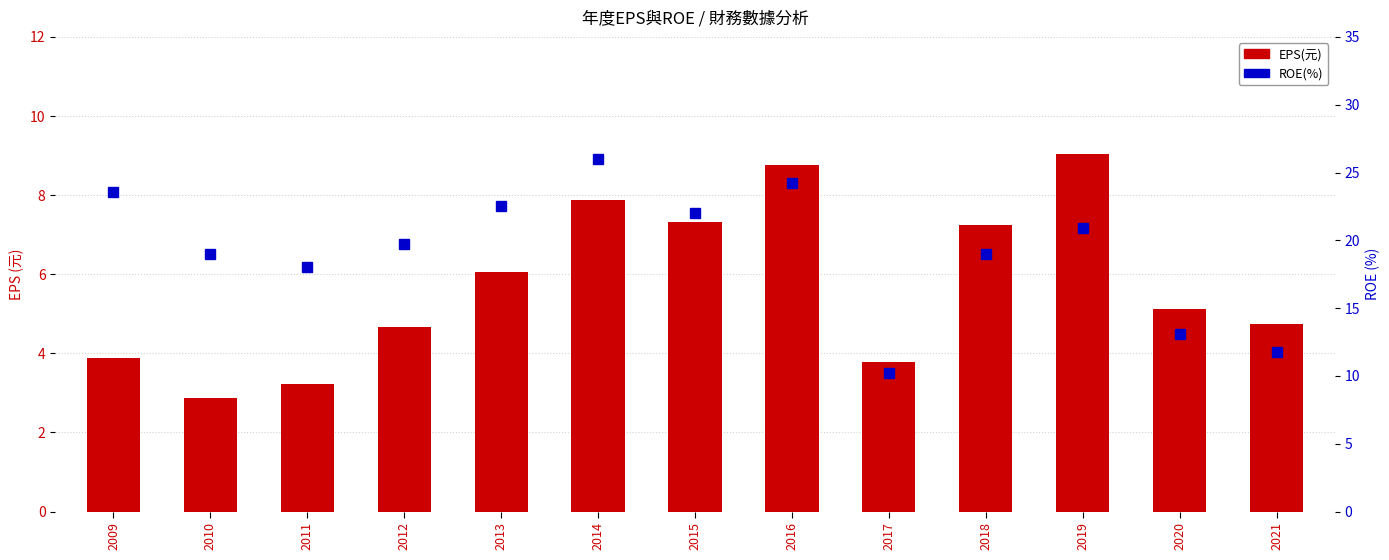

What is the difference between the EPS(元) values at 2011 and 2019?

5.8